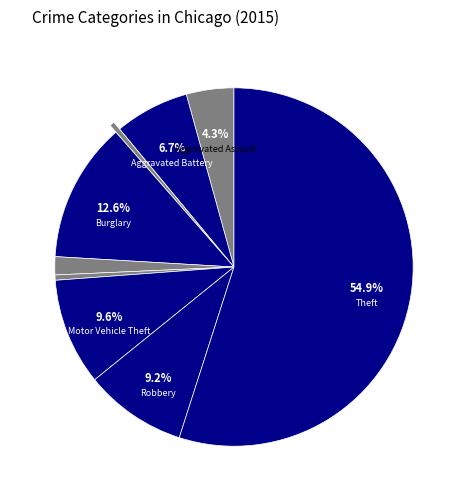

Count the number of slices in the pie.

9